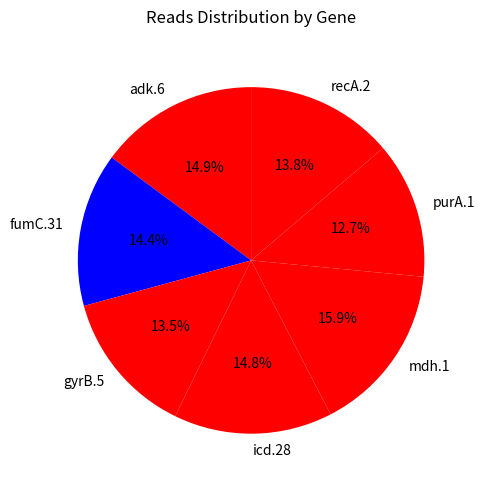

How many slices are in this pie chart?

7